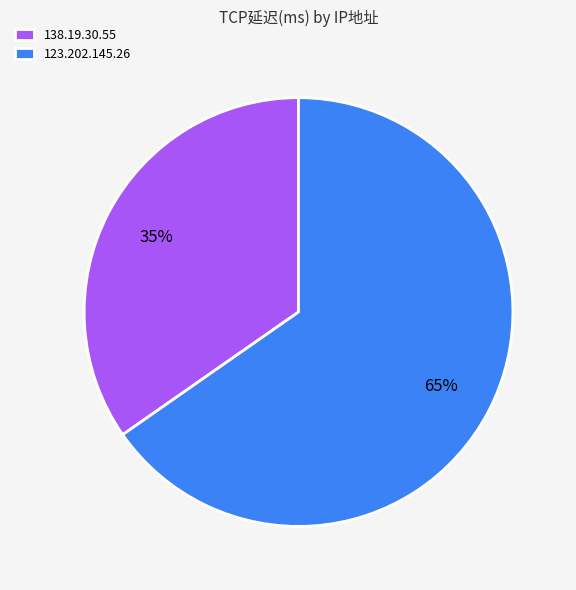

To the nearest percent, what is the combined percentage of 138.19.30.55 and 123.202.145.26?

100%